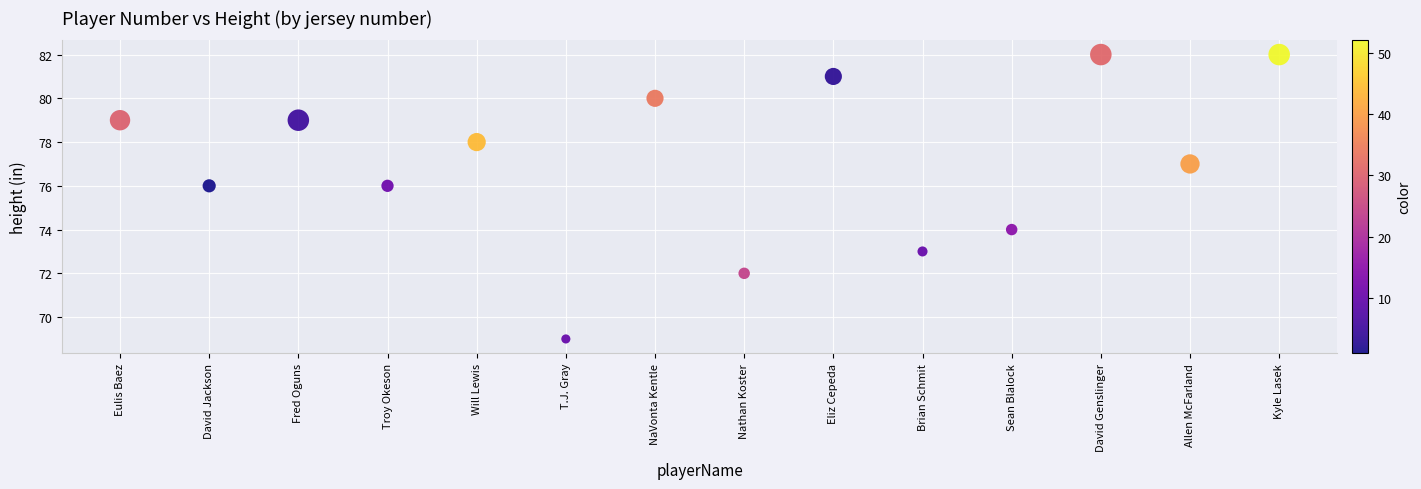

What is the range of Y values (max minus min)?

13